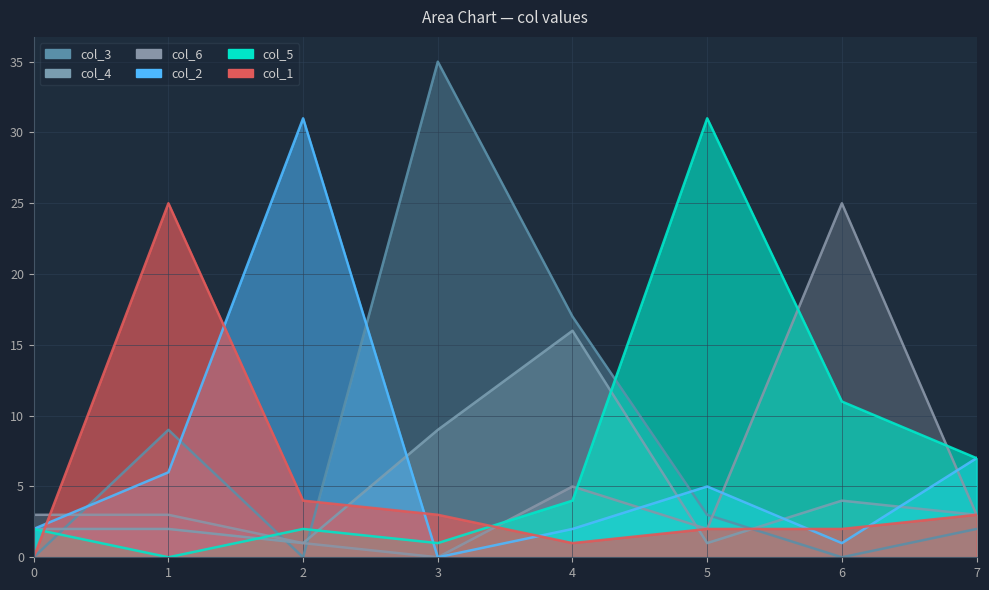

Where is col_3 nearest to the value 17?

4